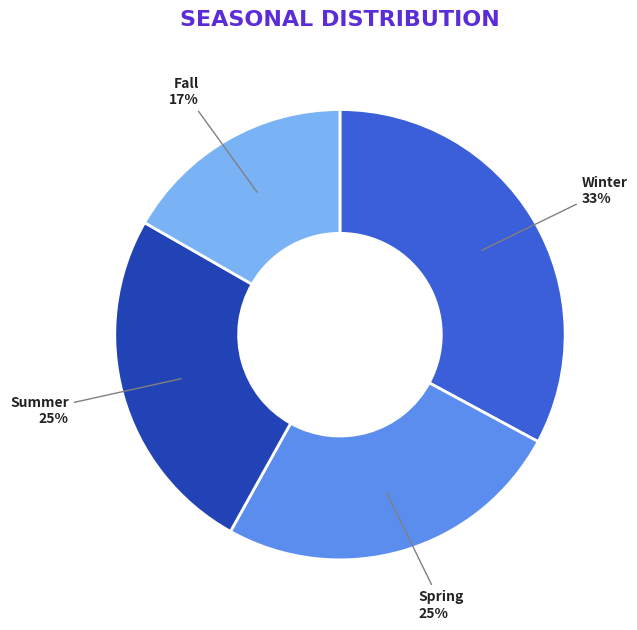

Which category has the biggest portion of the pie?

Winter